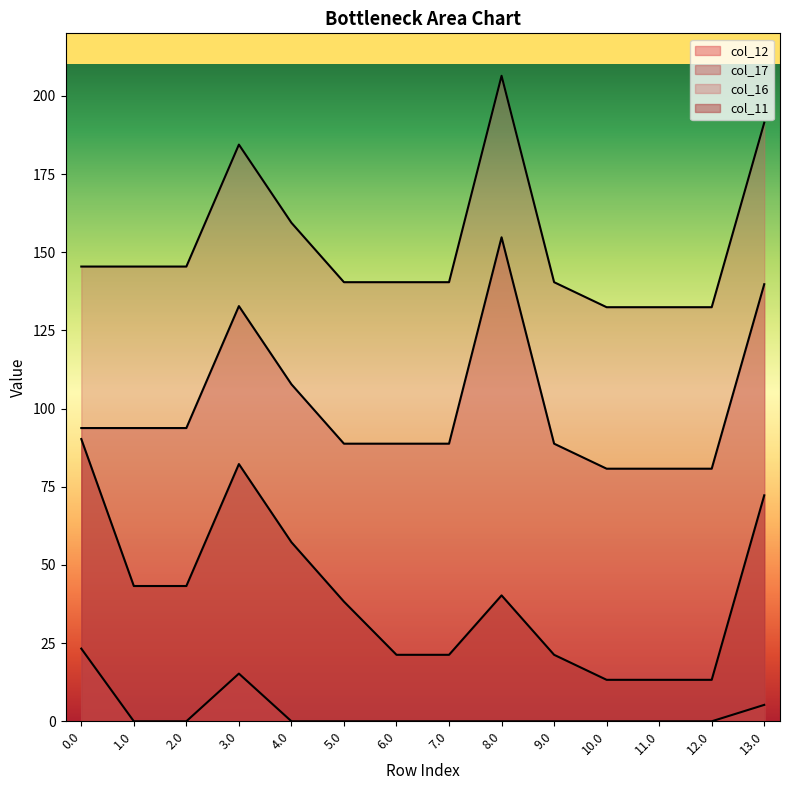

Reading left to right, extract all data points from this chart.

col_12: 23.2	0.0	0.0	15.2	0.0	0.0	0.0	0.0	0.0	0.0	0.0	0.0	0.0	5.2
col_17: 93.8	93.8	93.8	132.8	107.8	88.8	88.8	88.8	154.8	88.8	80.8	80.8	80.8	139.8
col_16: 145.4	145.4	145.4	184.4	159.4	140.4	140.4	140.4	206.4	140.4	132.4	132.4	132.4	191.4
col_11: 90.3	43.3	43.3	82.3	57.3	38.3	21.3	21.3	40.3	21.3	13.3	13.3	13.3	72.3